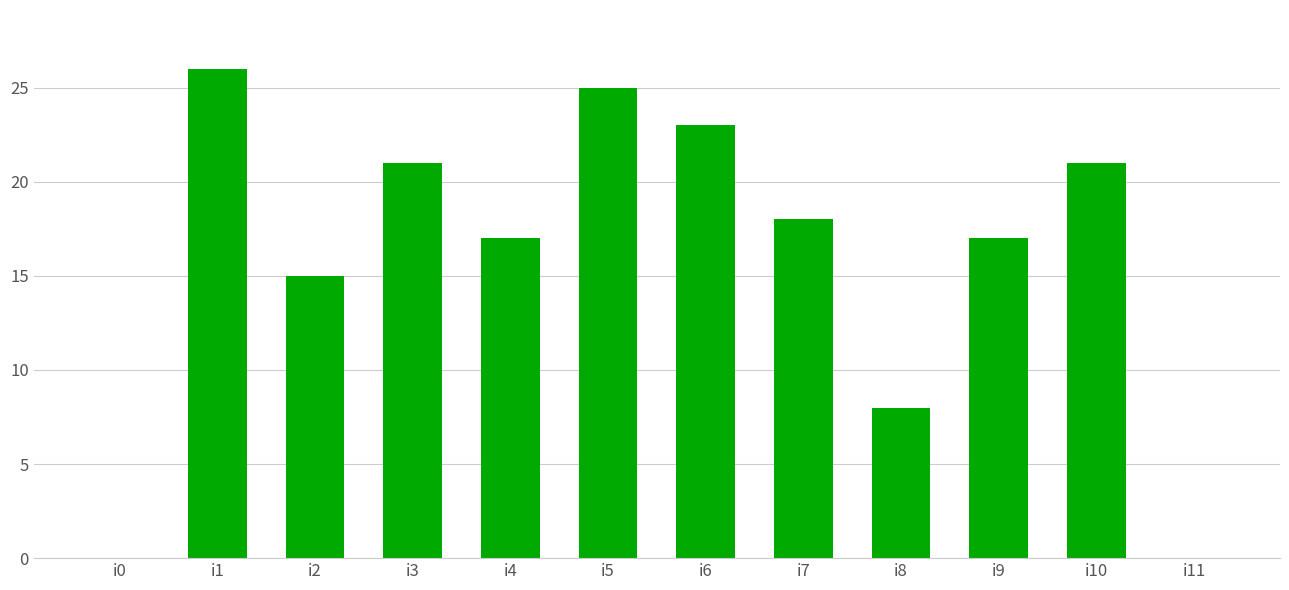

At which category does the chart reach its peak across all series?

i1